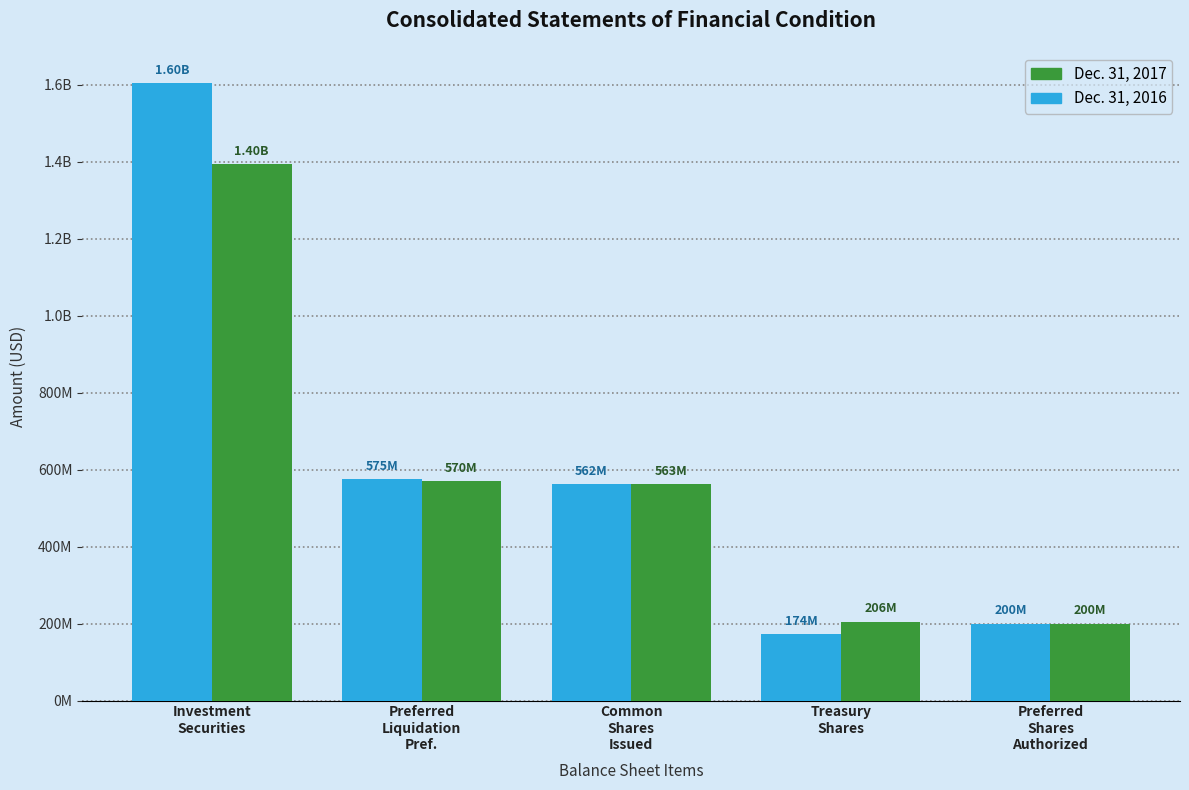

List the labels in order of Dec. 31, 2016 value, largest first.

Investment
Securities, Preferred
Liquidation
Pref., Common
Shares
Issued, Preferred
Shares
Authorized, Treasury
Shares